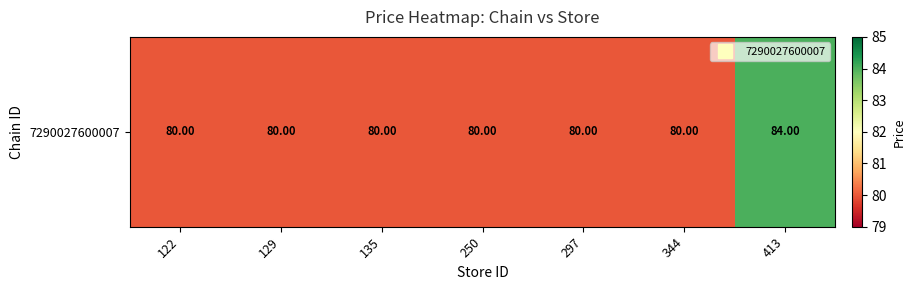

Reading right to left, what are all the values shown in this chart?

413=84	344=80	297=80	250=80	135=80	129=80	122=80